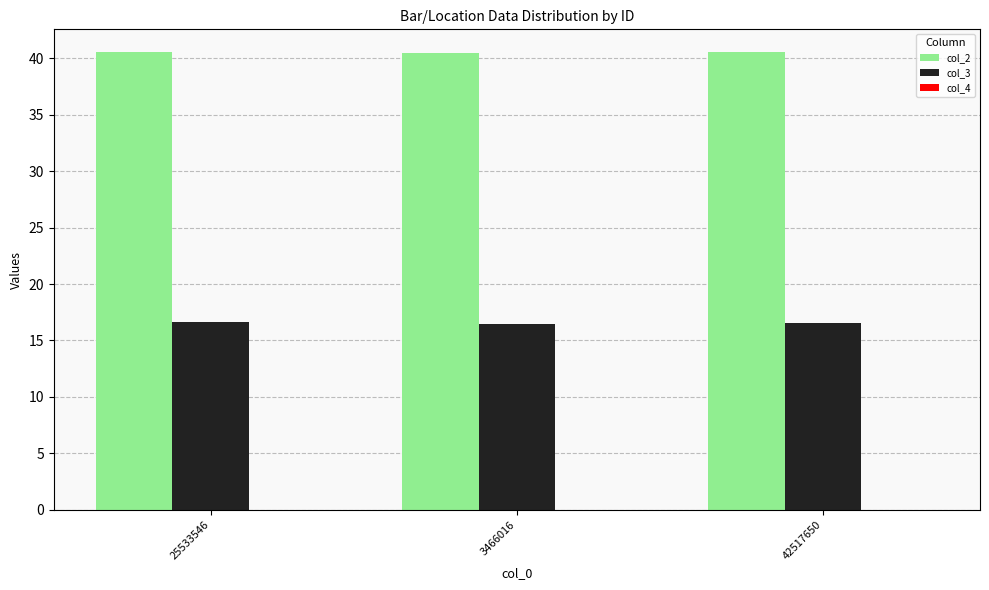

How many col_2 values are between 40 and 41?

3